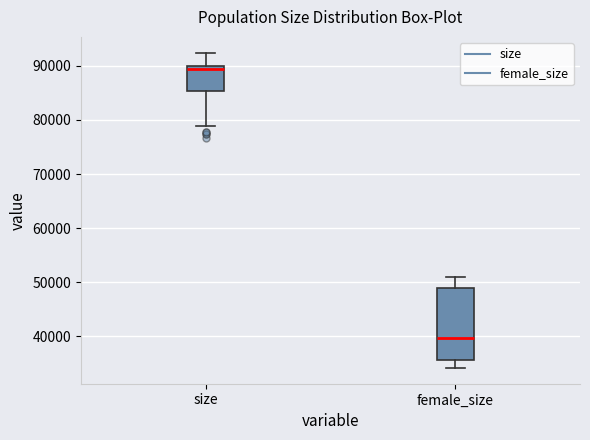

Which box is the tallest, from its lower edge to its upper edge?

female_size